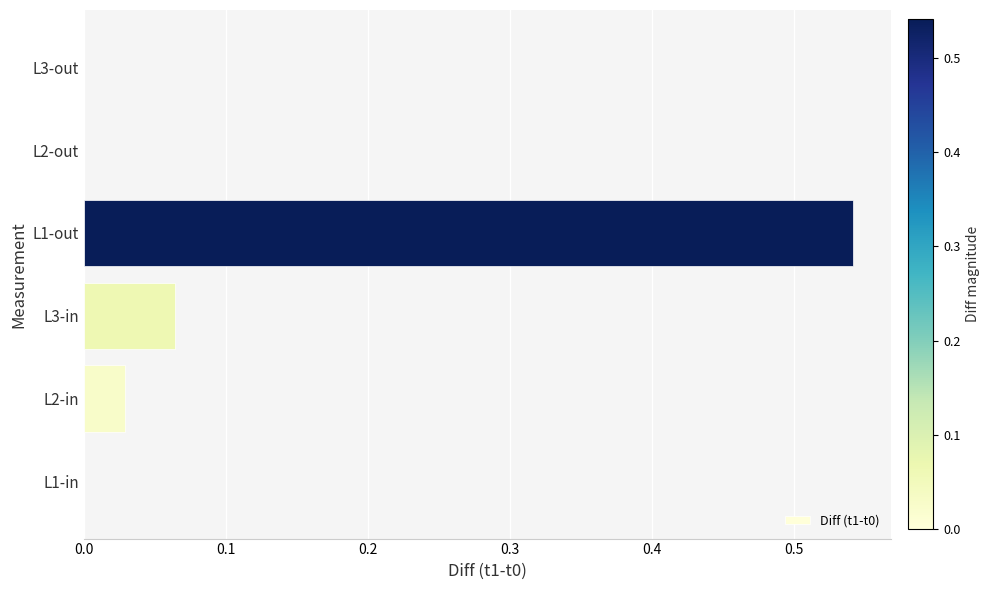

What is the sum of all values?

0.6